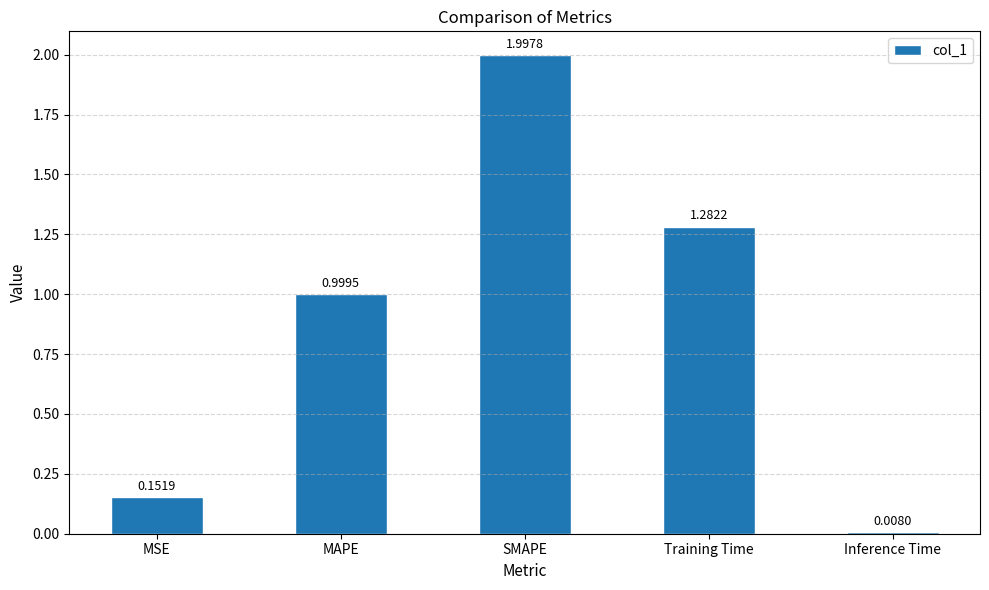

What is the difference between the maximum and minimum values?

2.0